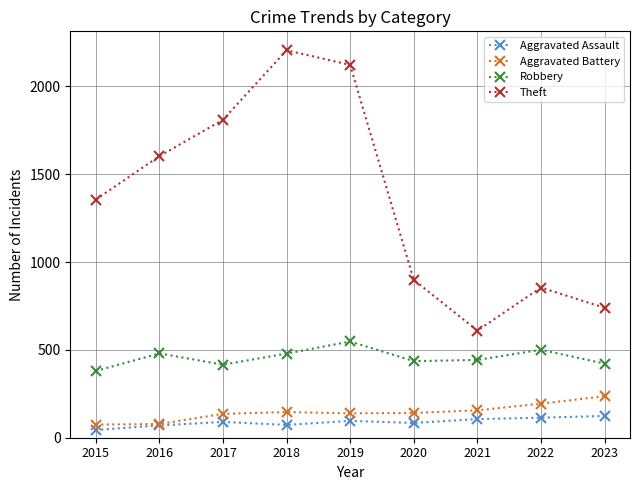

True or false: Theft and Aggravated Battery cross at least once.

False